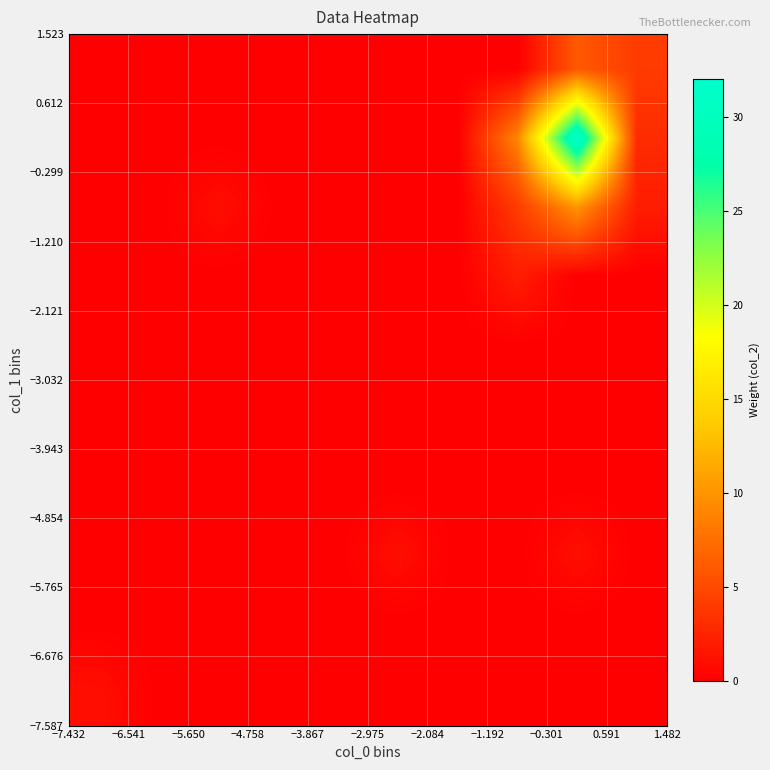

What is the maximum value shown in the chart?

32